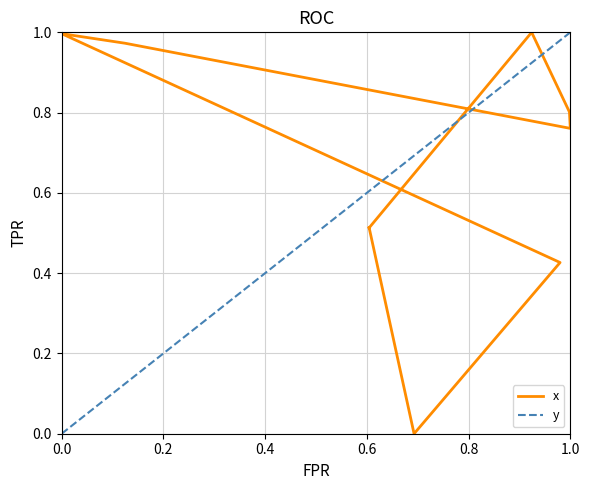

True or false: the data shows 0.2 at 1.0.

False